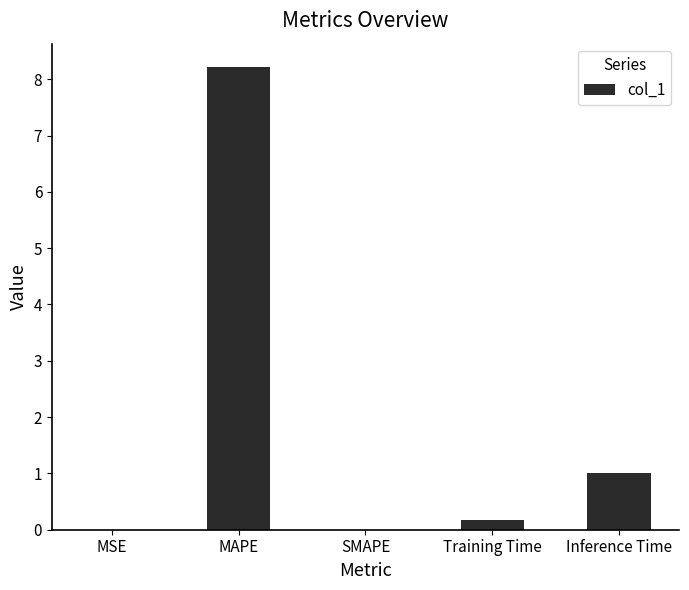

What is the difference between the values at MSE and Inference Time?

1.0